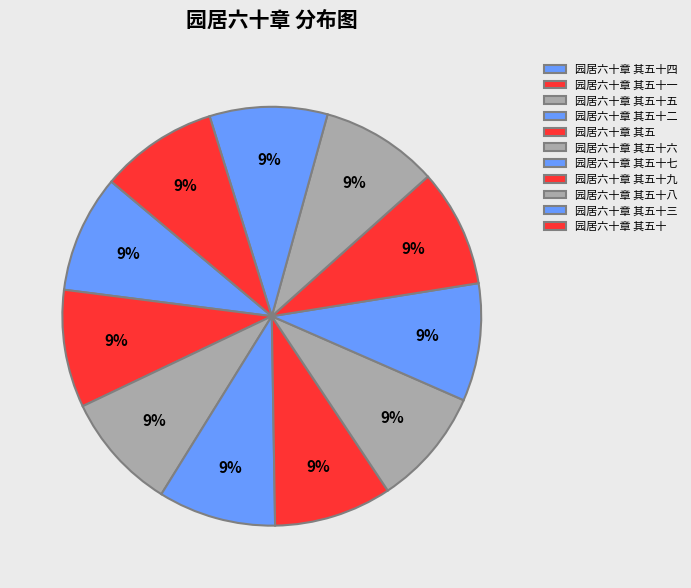

To the nearest percent, what is the combined percentage of 园居六十章 其五十九 and 园居六十章 其五十三?

18%